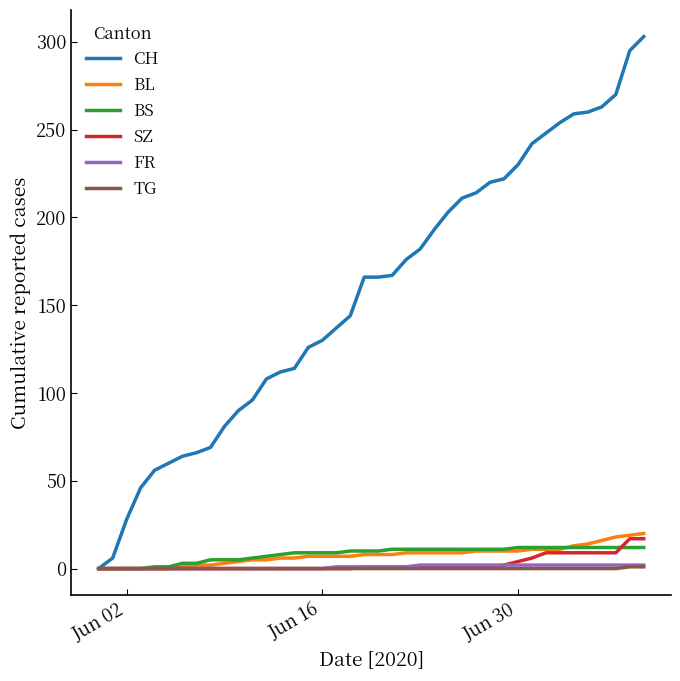

Which series has the largest range (max minus min)?

CH